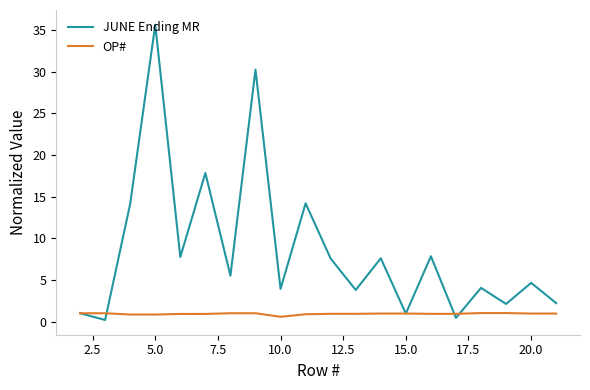

Which series has the largest total across all categories?

JUNE Ending MR